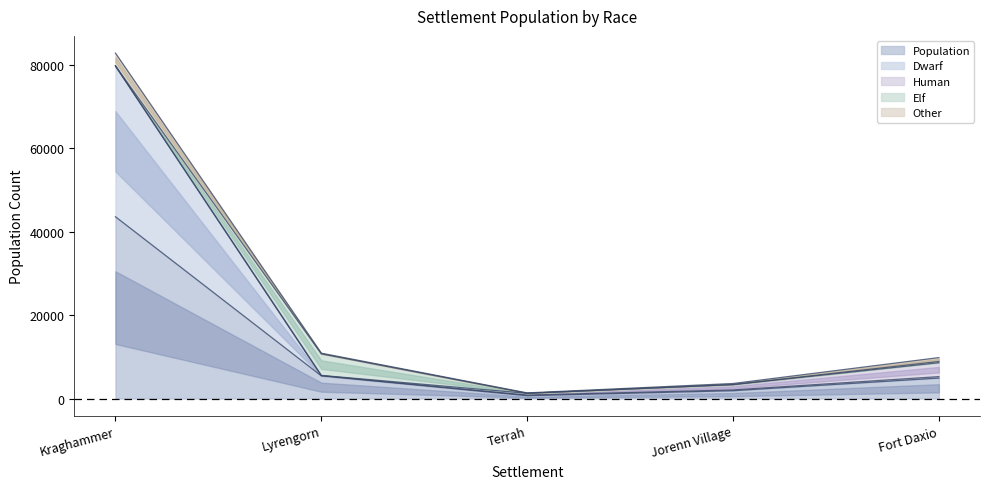

Reading left to right, what are all the values shown in this chart?

Population: Kraghammer=43550.0	Lyrengorn=5430.0	Terrah=673.0	Jorenn Village=1873.0	Fort Daxio=4900.0
Dwarf: Kraghammer=36146.5	Lyrengorn=54.3	Terrah=141.3	Jorenn Village=187.3	Fort Daxio=343.0
Human: Kraghammer=0.0	Lyrengorn=54.3	Terrah=430.7	Jorenn Village=1273.6	Fort Daxio=3332.0
Elf: Kraghammer=0.0	Lyrengorn=5158.5	Terrah=0.0	Jorenn Village=0.0	Fort Daxio=294.0
Other: Kraghammer=3048.5	Lyrengorn=162.9	Terrah=101.0	Jorenn Village=262.2	Fort Daxio=931.0